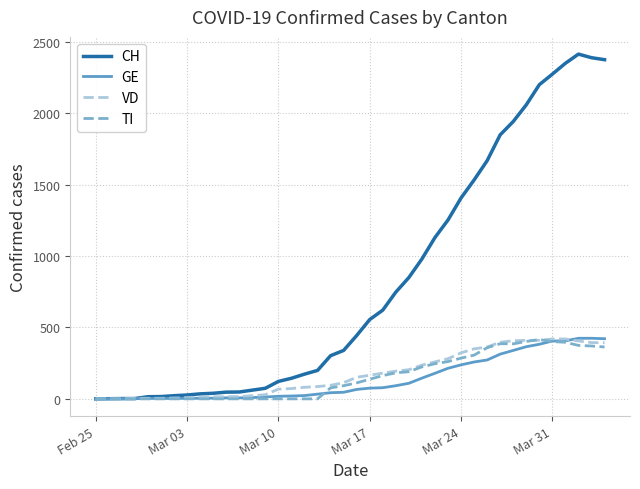

Which series has the largest total across all categories?

CH